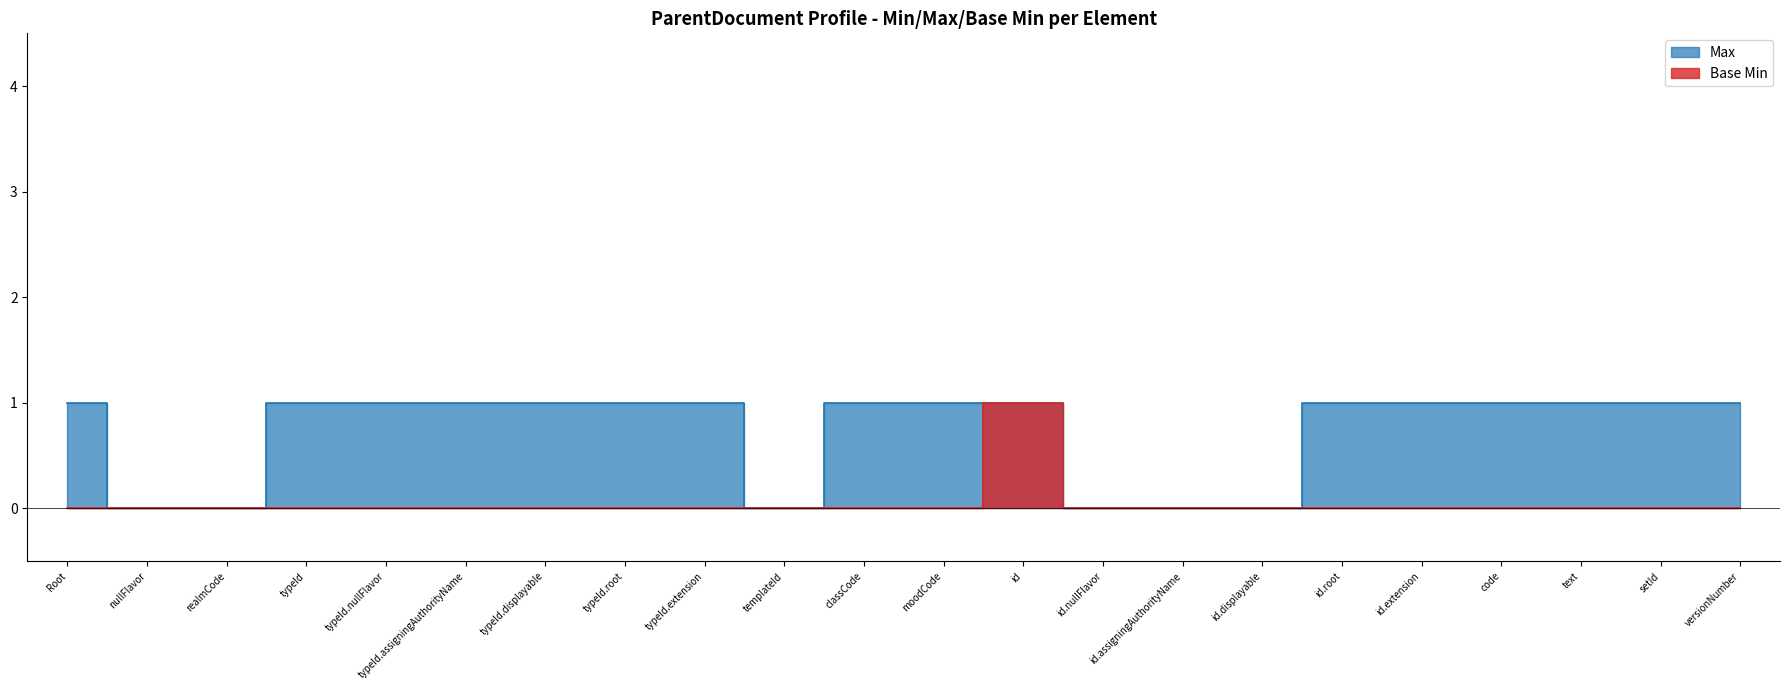

True or false: Base Min has a value of 0 at classCode.

True